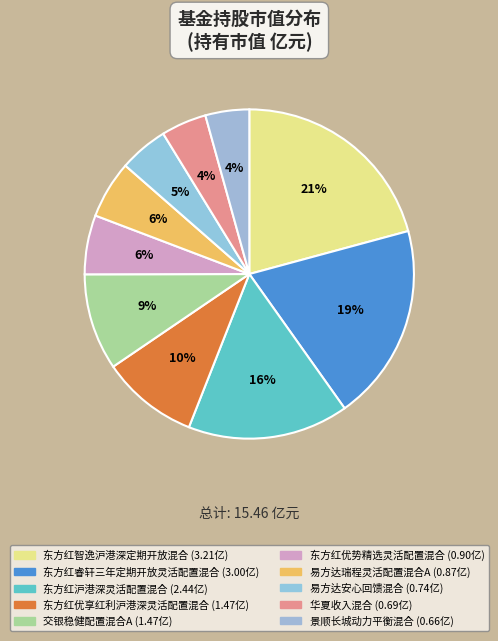

Which slice is the largest?

东方红智逸沪港深定期开放混合